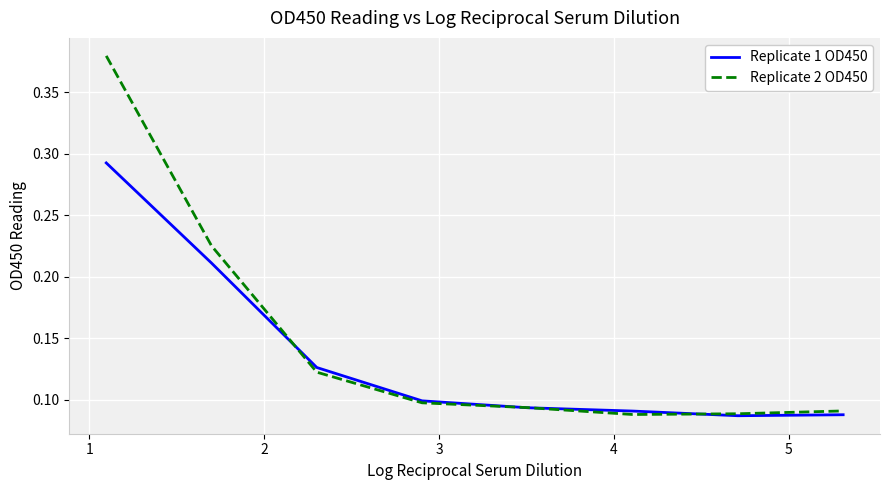

List the series in order of their peak value, highest first.

Replicate 2 OD450, Replicate 1 OD450